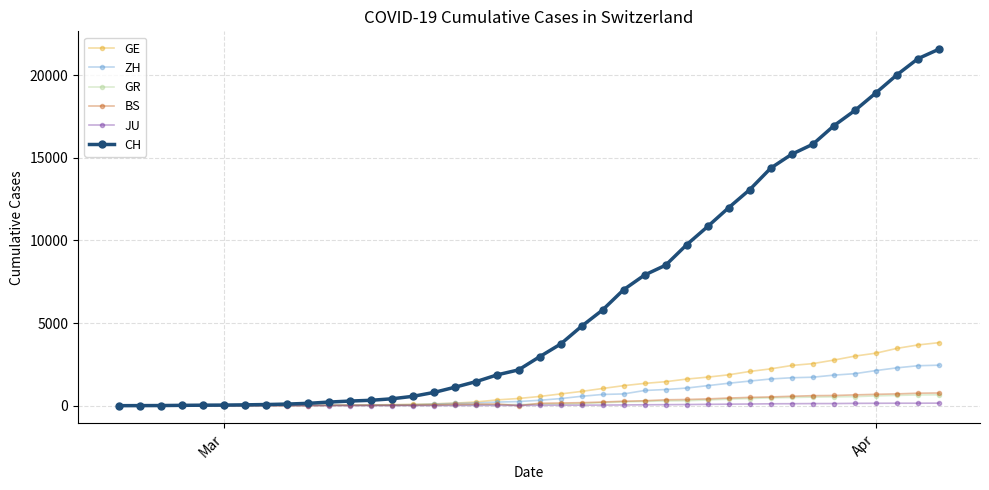

Which series has the largest total across all categories?

CH